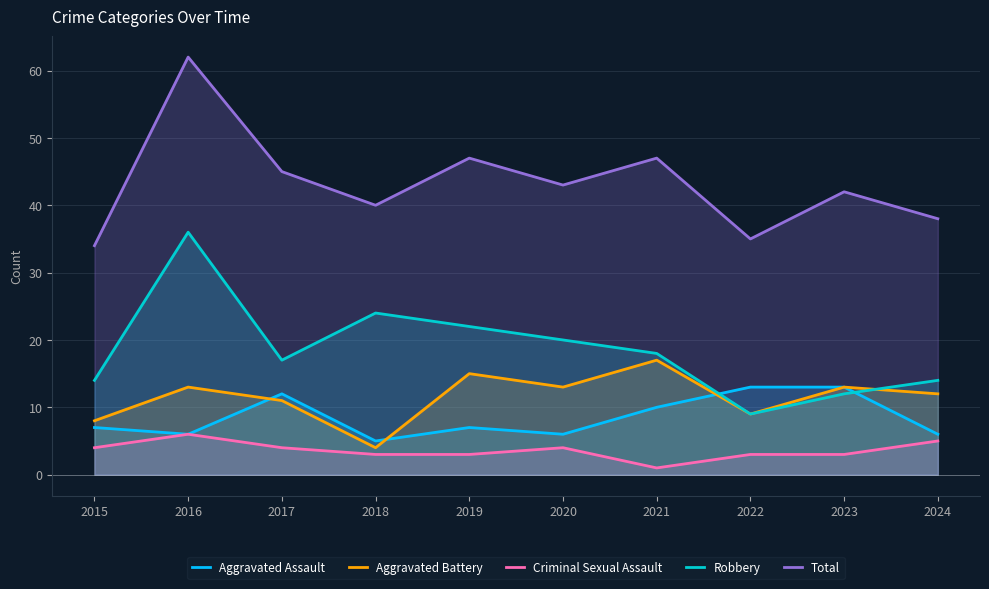

What is the lowest value of the Aggravated Assault series?

5